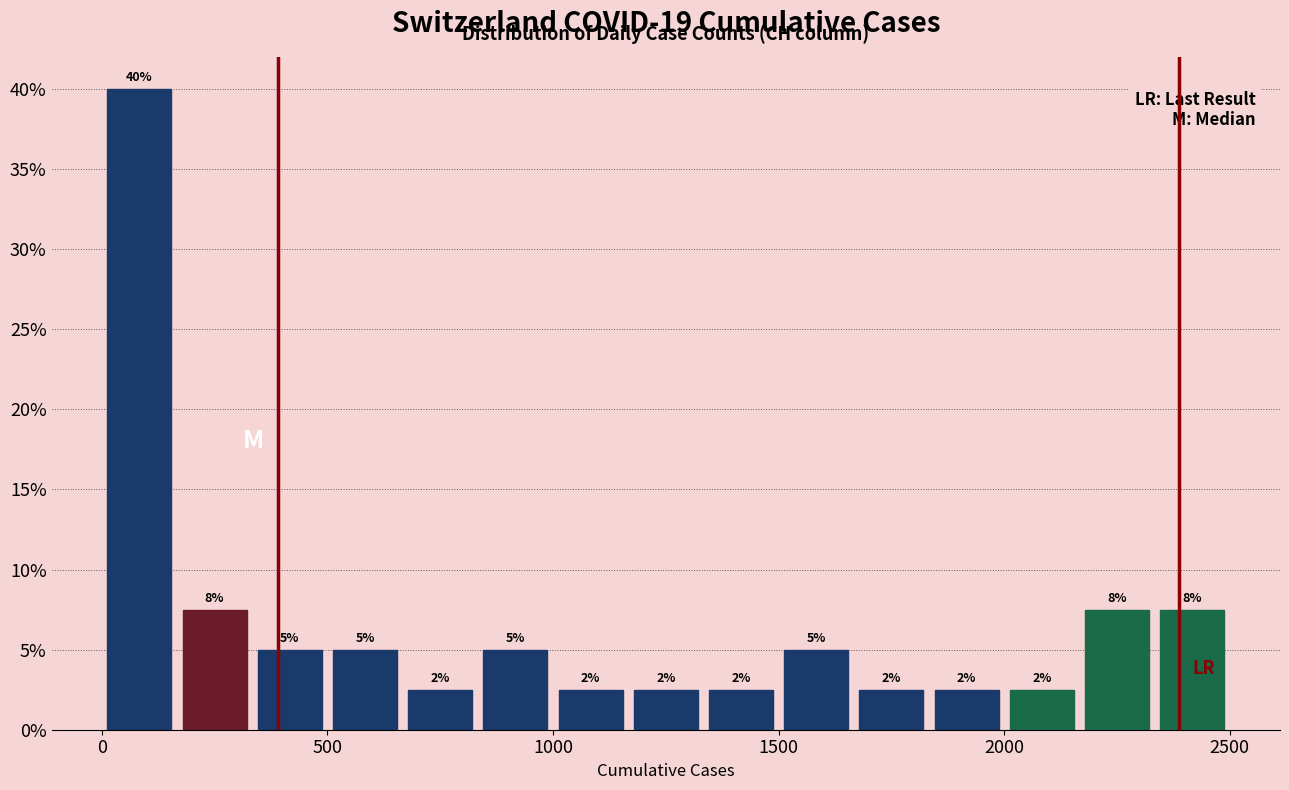

Read against the x-axis, roughly where is the centre of the tallest bar?

100